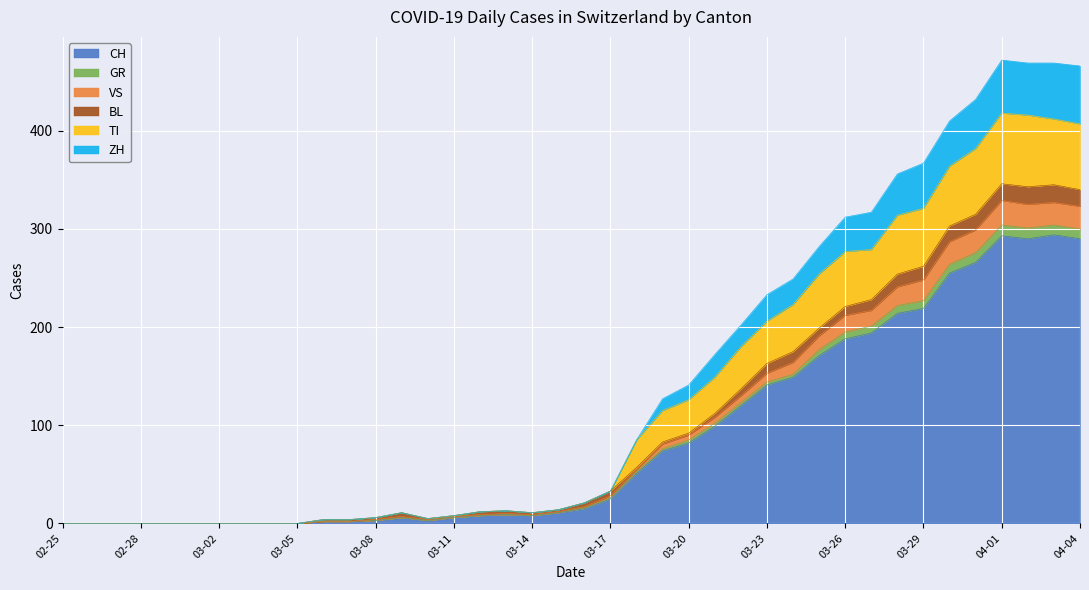

What are all the series names shown in the legend?

CH, GR, VS, BL, TI, ZH